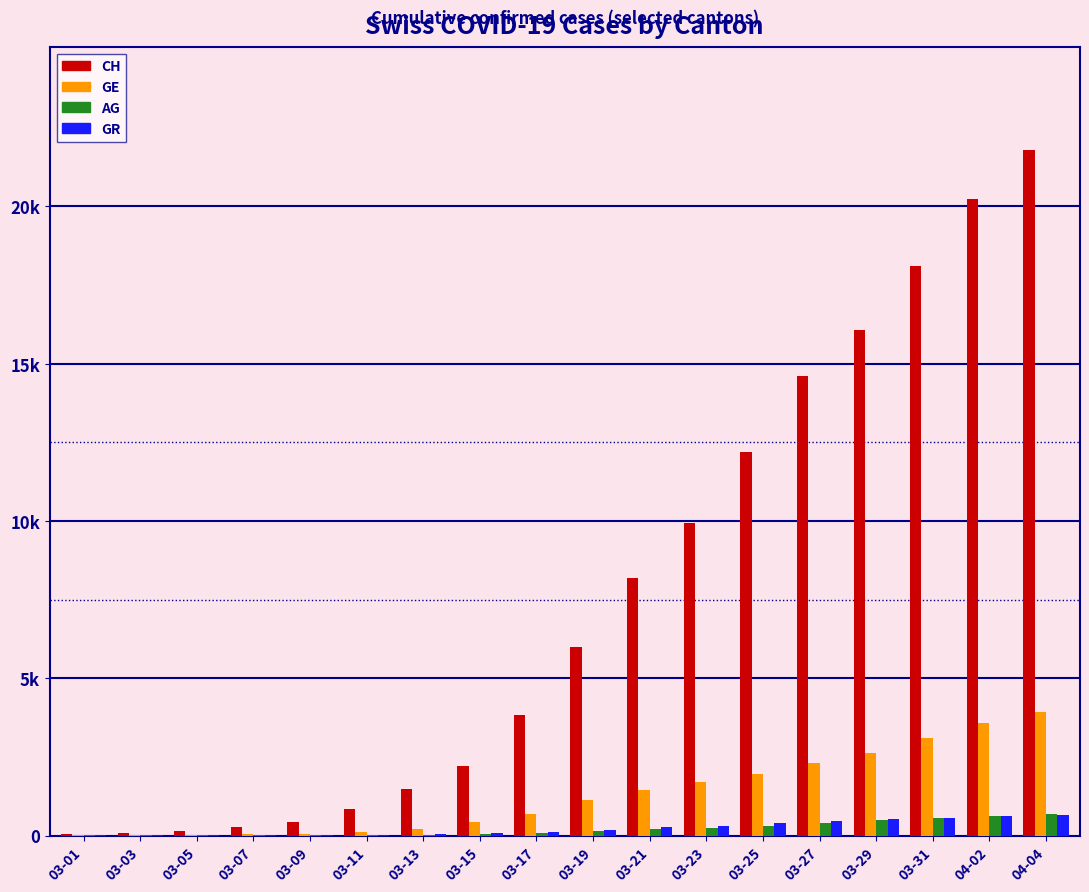

Rank the series at 03-17 from highest to lowest value.

CH, GE, GR, AG